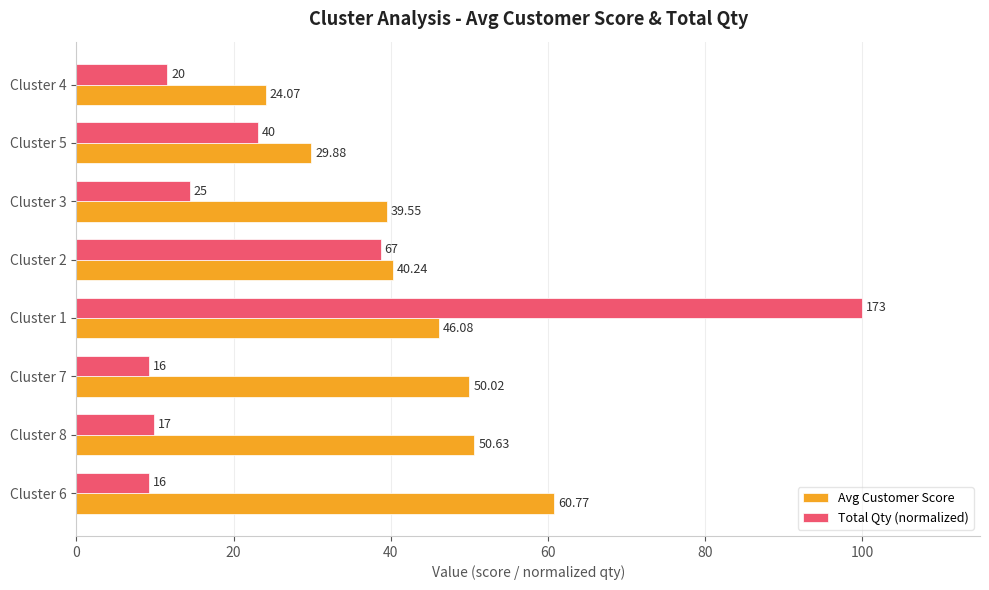

At how many categories does at least one series exceed 96?

1